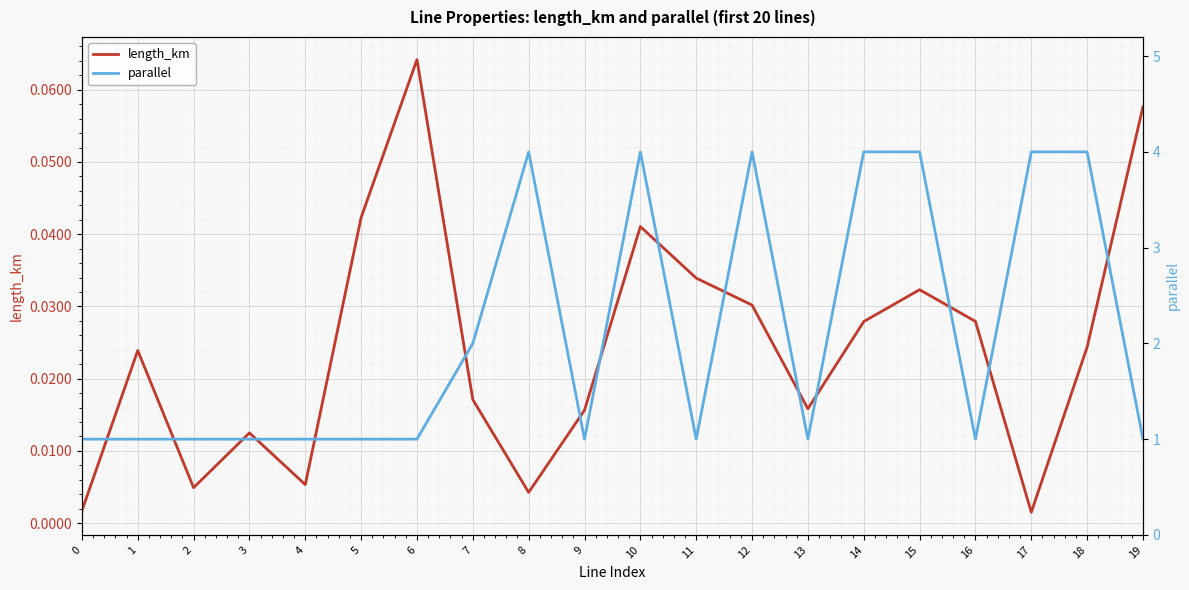

At which label is length_km closest to 0?

17